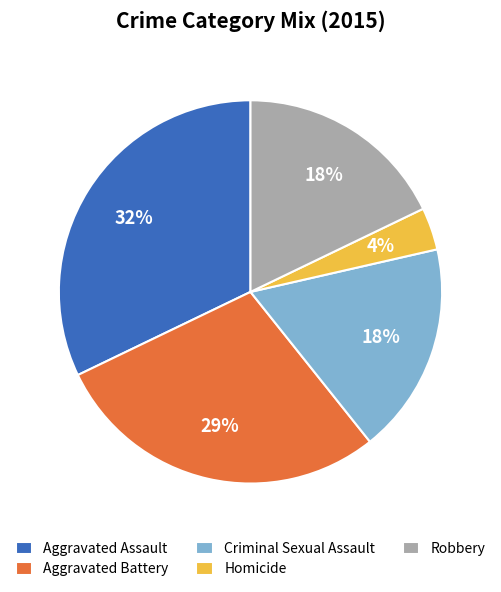

Count the number of slices in the pie.

5